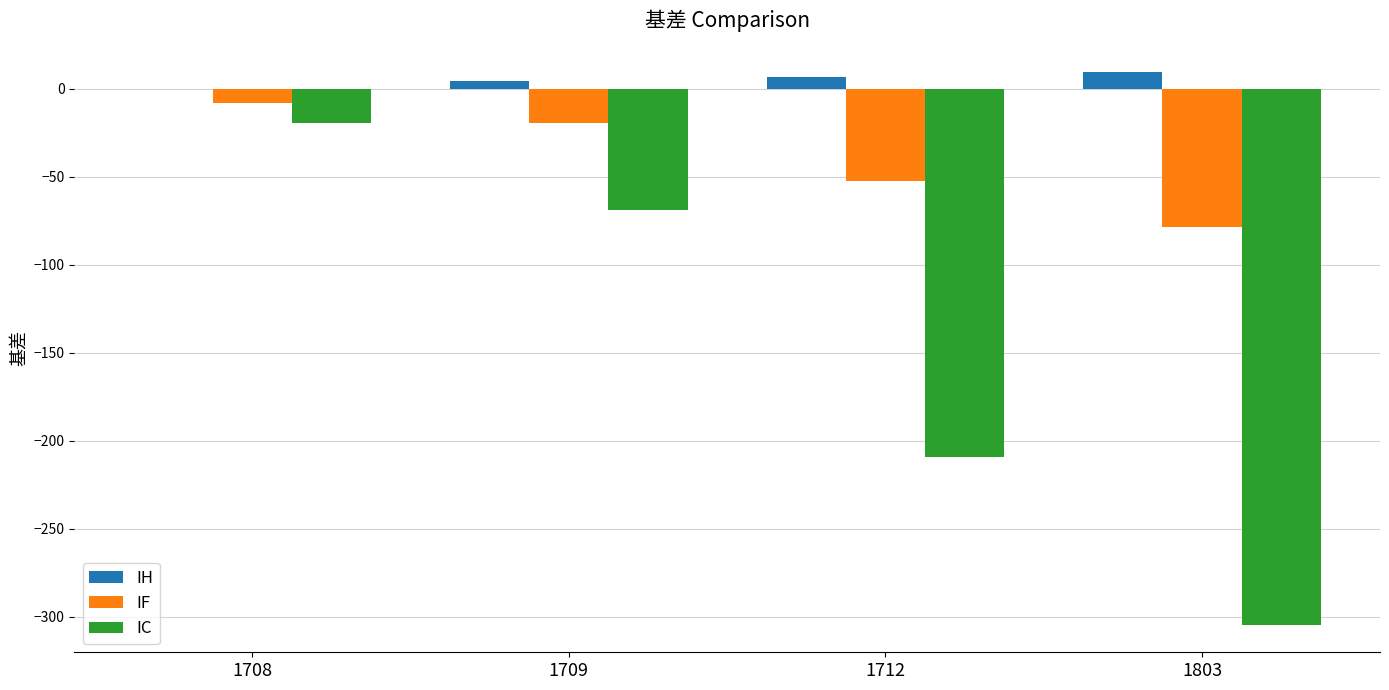

At which label is IF closest to -43?

1712